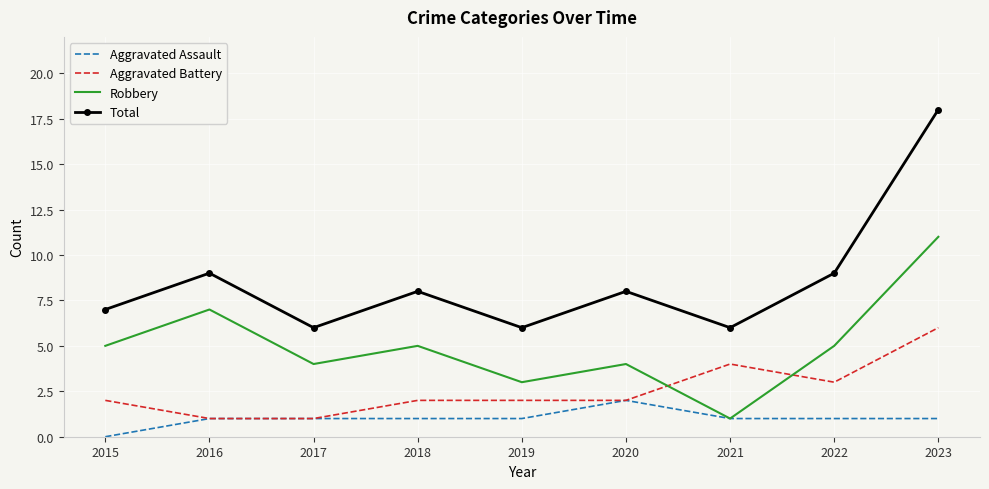

Rank the series at 2018 from lowest to highest value.

Aggravated Assault, Aggravated Battery, Robbery, Total